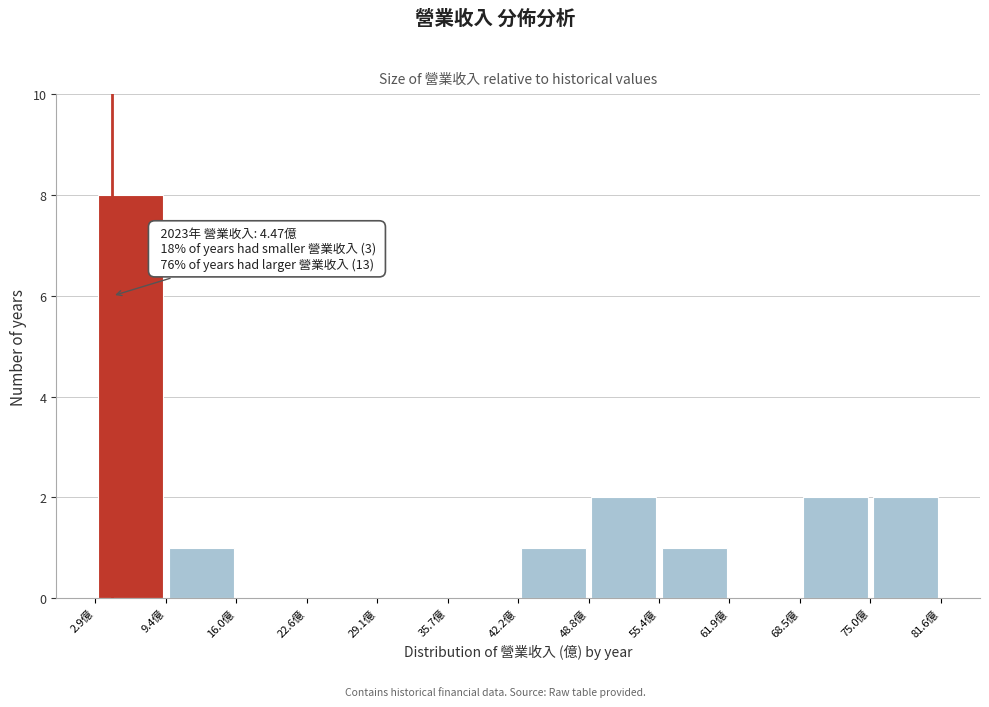

Over which range of the x-axis is the bar tallest?

3 to 9